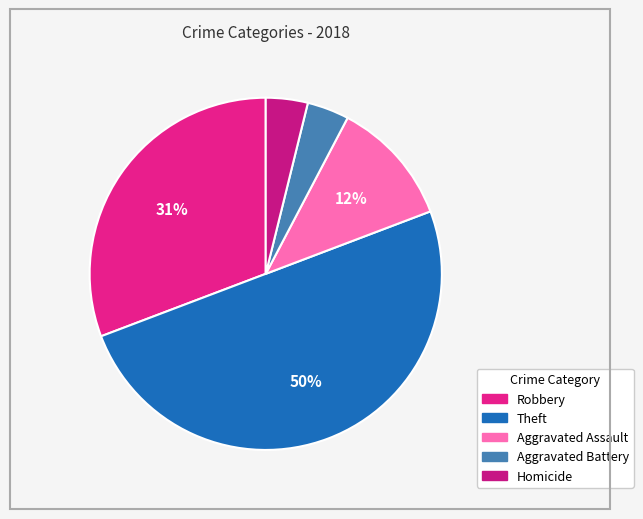

Is the sum of Aggravated Battery and Robbery greater than half?

No